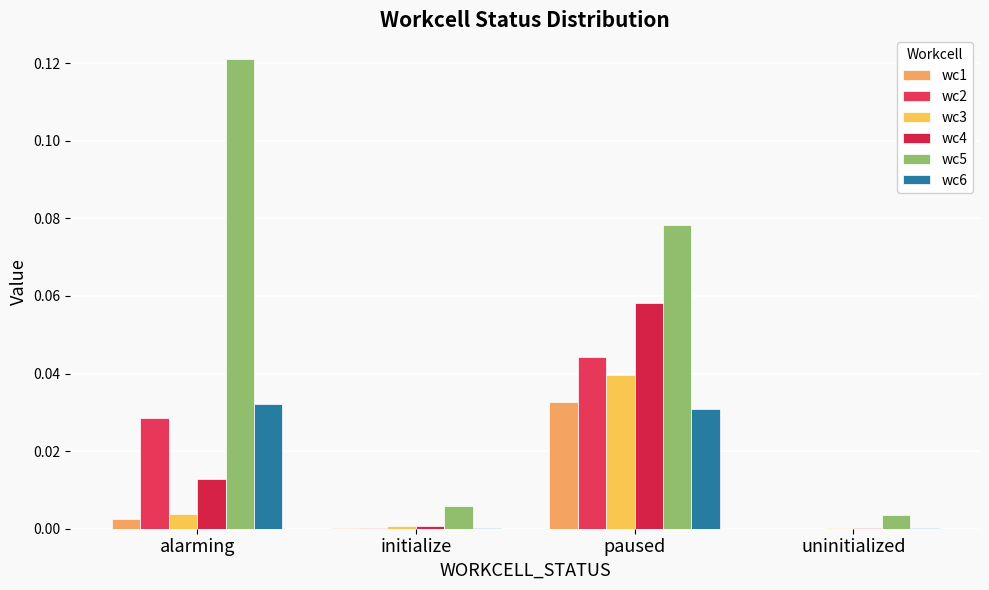

Are the bars grouped side by side (vs. stacked)?

Yes